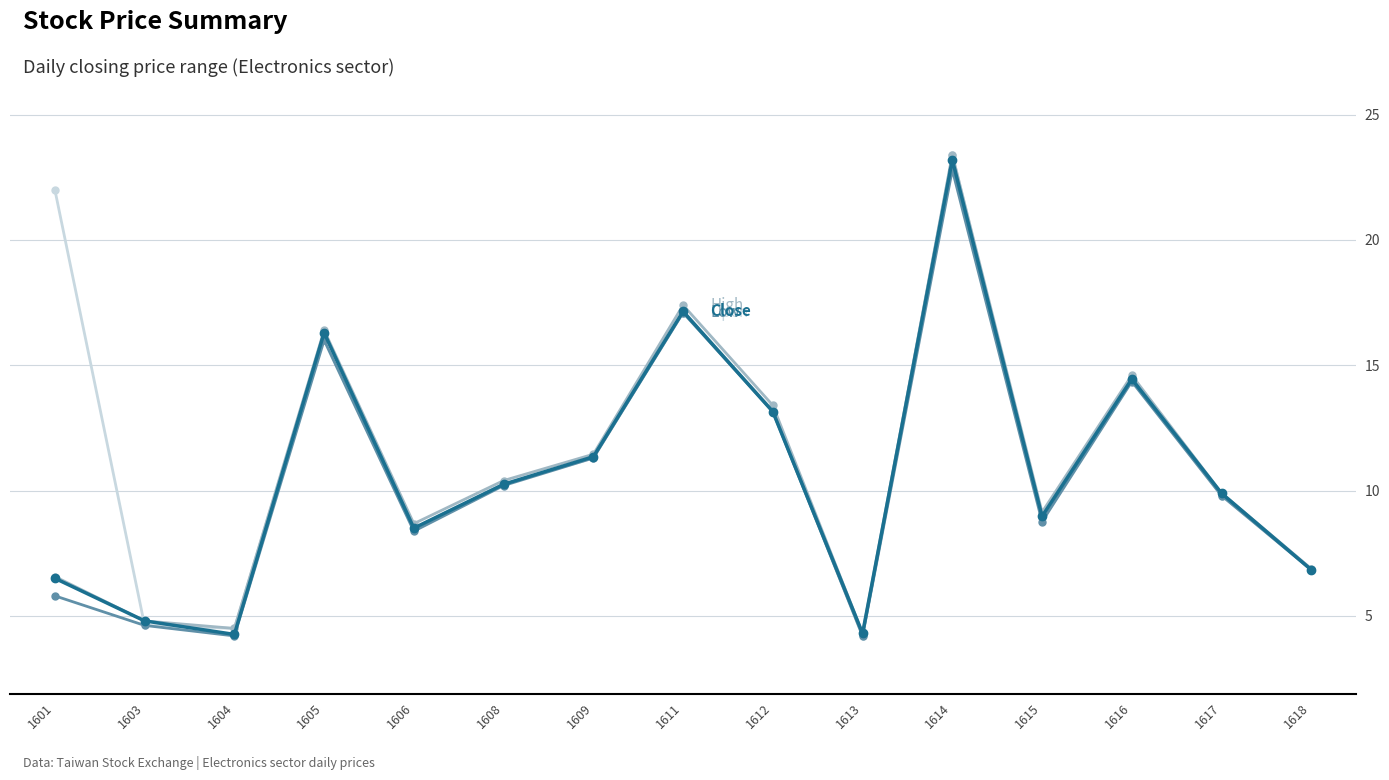

What is the total value across all series at 1614?

92.8